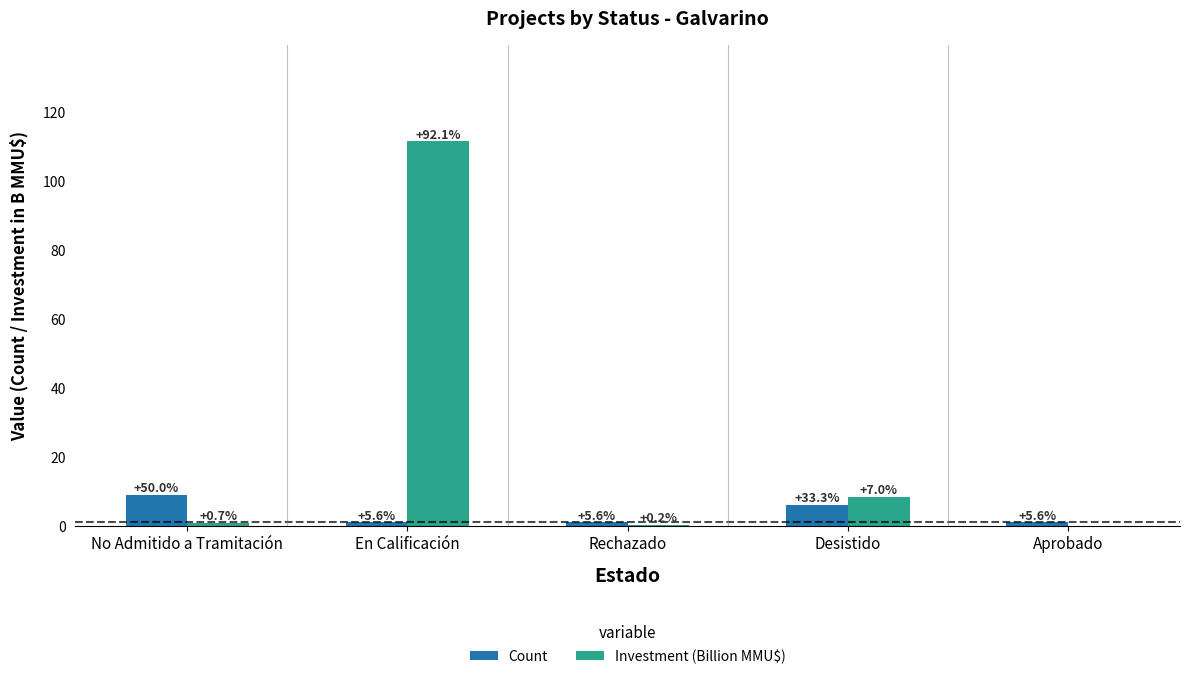

Which series has the widest spread of values?

Investment (Billion MMU$)